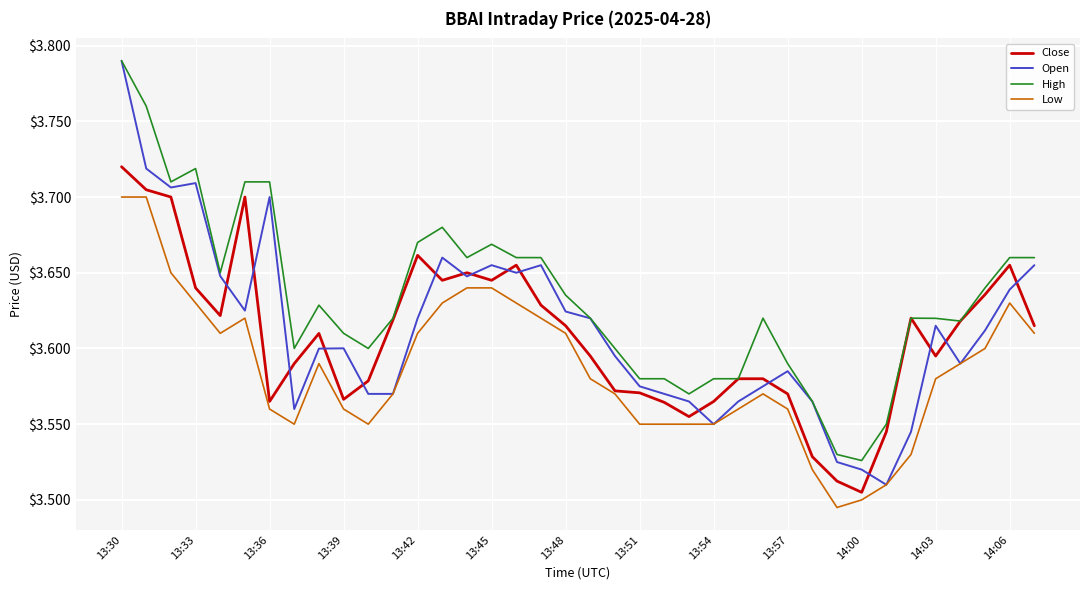

True or false: Low and High intersect in this chart.

False